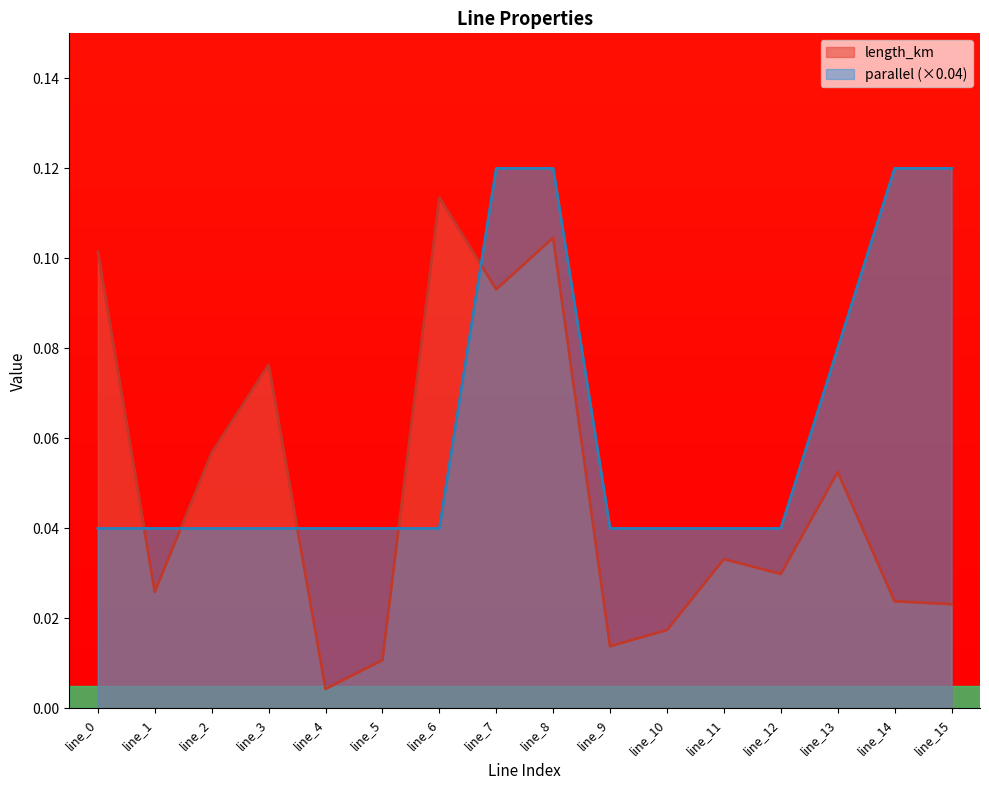

Reading left to right, list all the values displayed in this chart.

length_km: line_0=0.1	line_1=0.0	line_2=0.1	line_3=0.1	line_4=0.0	line_5=0.0	line_6=0.1	line_7=0.1	line_8=0.1	line_9=0.0	line_10=0.0	line_11=0.0	line_12=0.0	line_13=0.1	line_14=0.0	line_15=0.0
parallel: line_0=0.0	line_1=0.0	line_2=0.0	line_3=0.0	line_4=0.0	line_5=0.0	line_6=0.0	line_7=0.1	line_8=0.1	line_9=0.0	line_10=0.0	line_11=0.0	line_12=0.0	line_13=0.1	line_14=0.1	line_15=0.1